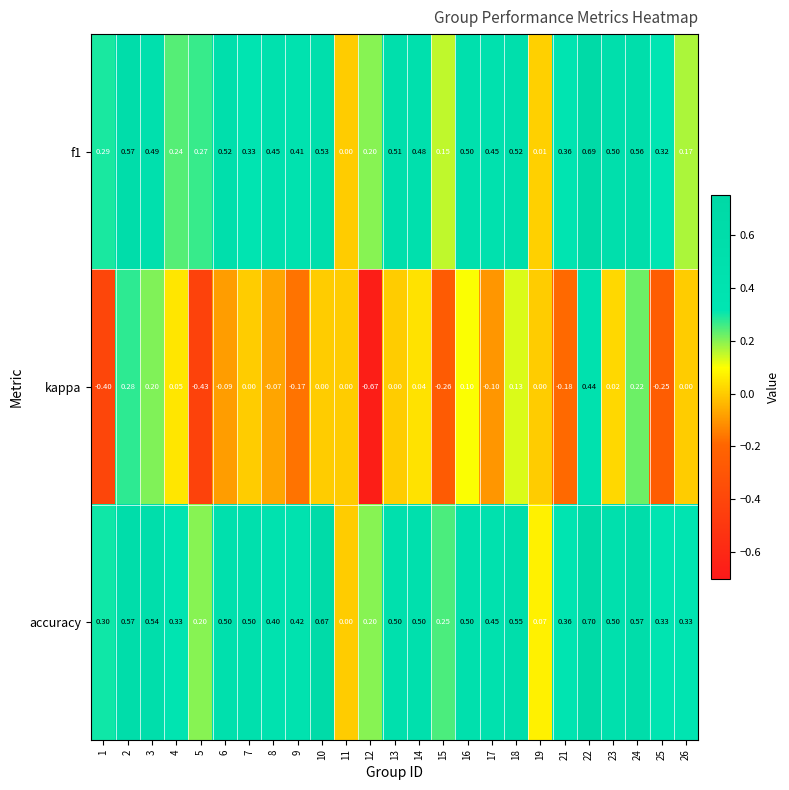

Which series has the widest spread of values?

kappa